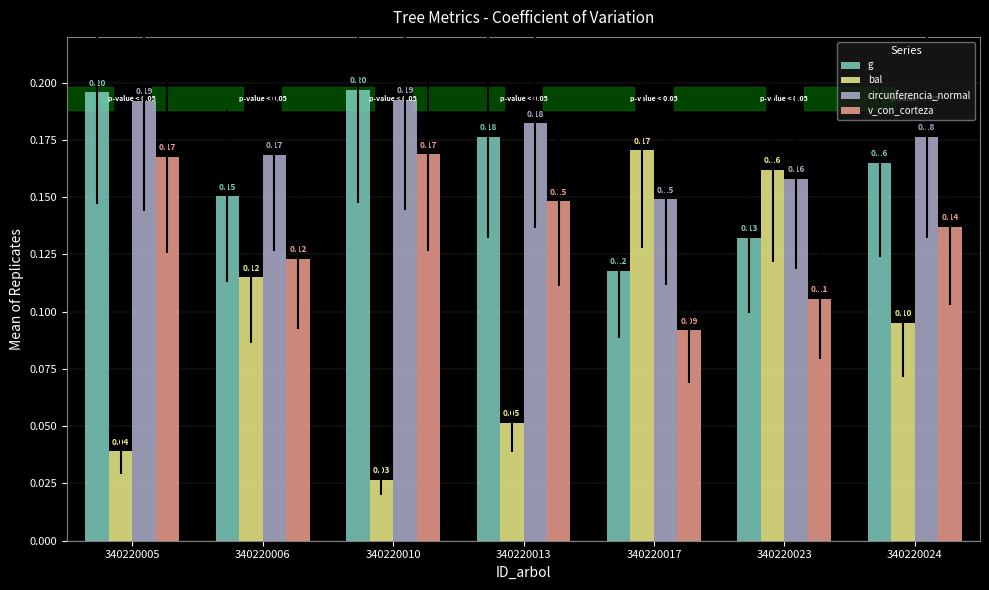

Which category has the highest value across all series?

340220010